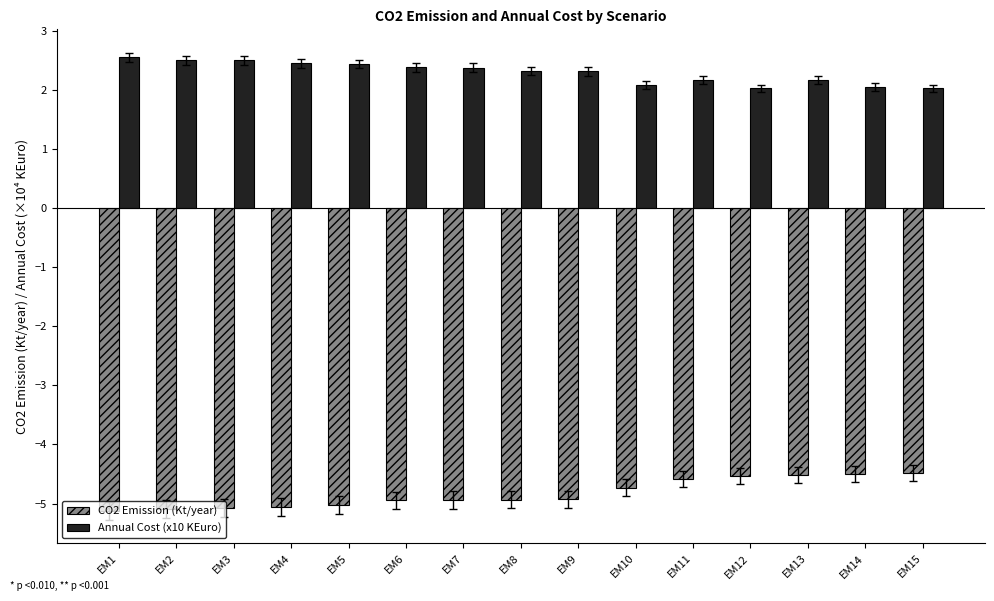

Is it true that CO2 Emission (Kt/year) equals -1.6 at EM3?

False